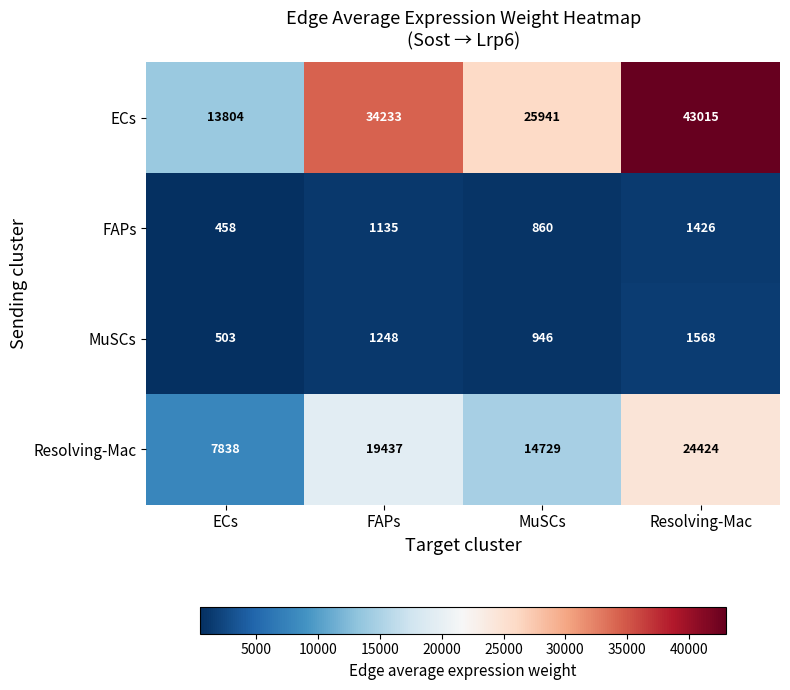

True or false: MuSCs has a value of 689 at FAPs.

False